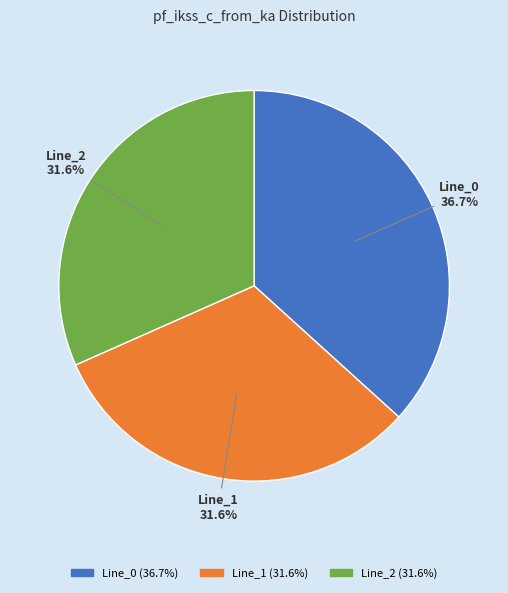

What is the ratio of the value at Line_0 to the value at Line_2?

1.2